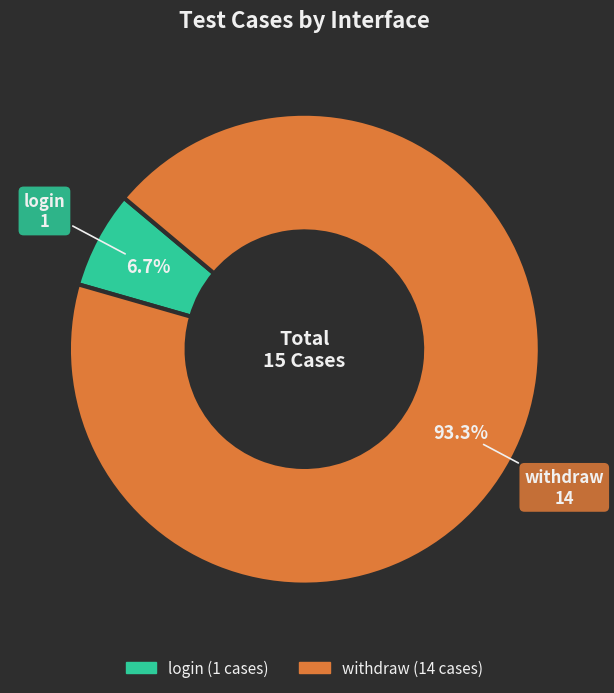

Does login account for over 50% of the chart?

No